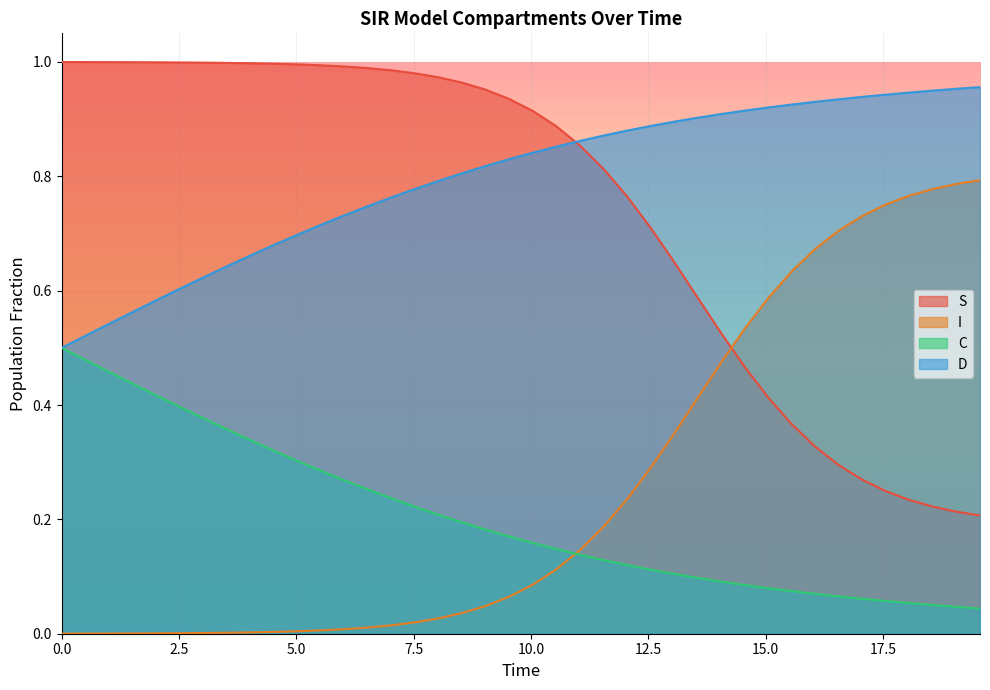

Which series has the largest total across all categories?

D